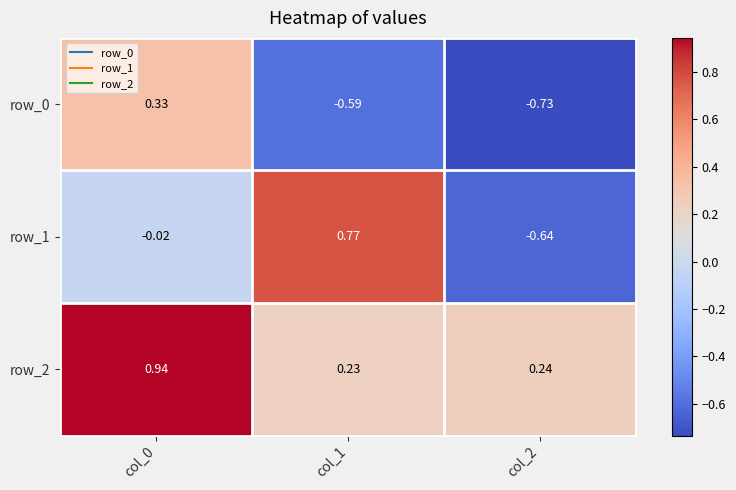

The row_1 series shows -0.3 at col_2. True or false?

False